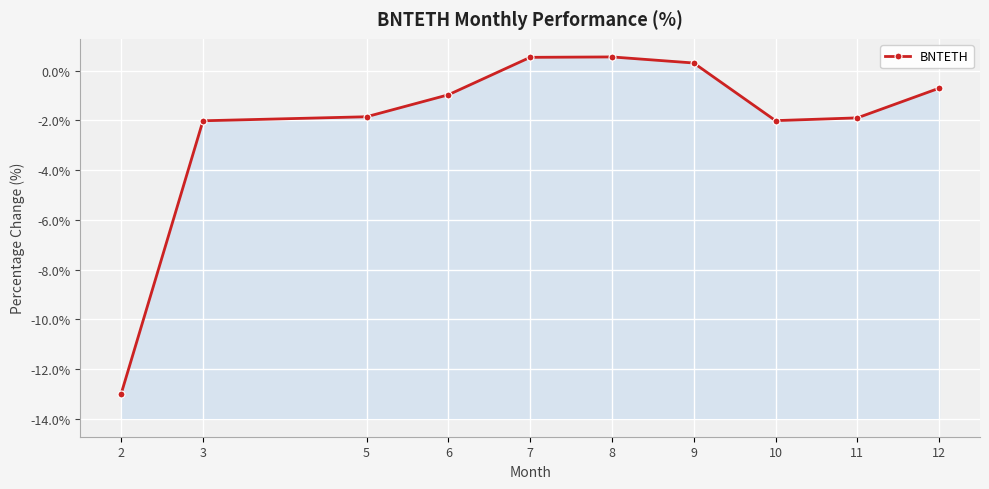

Rank the categories by value from highest to lowest.

8, 7, 9, 12, 6, 5, 11, 10, 3, 2